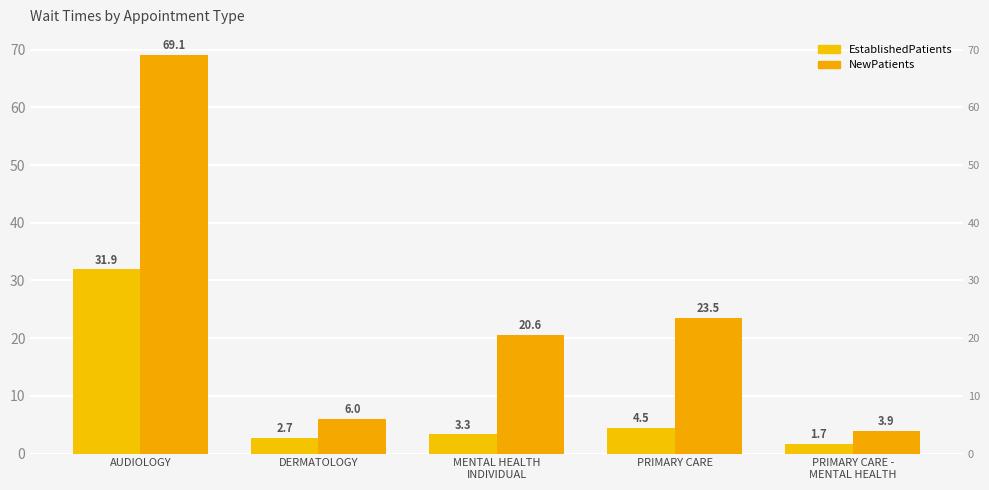

What is the sum of the EstablishedPatients values at PRIMARY CARE and MENTAL HEALTH
INDIVIDUAL?

7.8